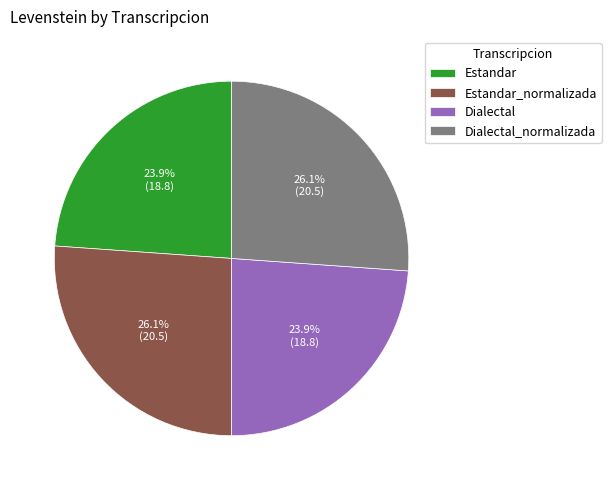

Does Estandar_normalizada account for over 50% of the chart?

No